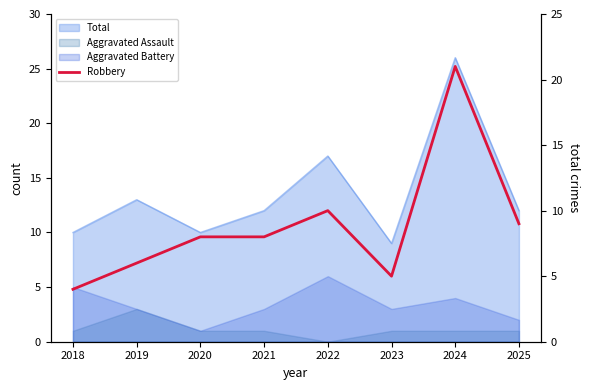

Does the chart display data point markers on the line(s)?

No